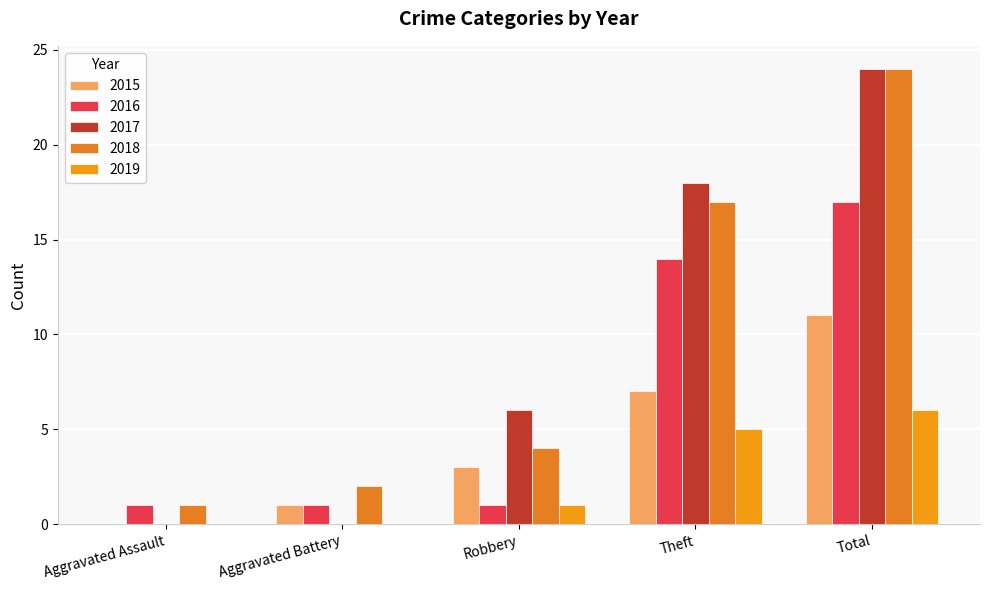

Which series has the widest spread of values?

2017